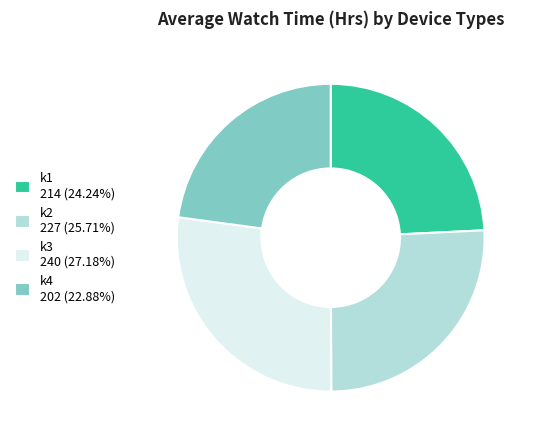

Do k2 227 (25.71%) and k4 202 (22.88%) together represent more than half of the pie?

No